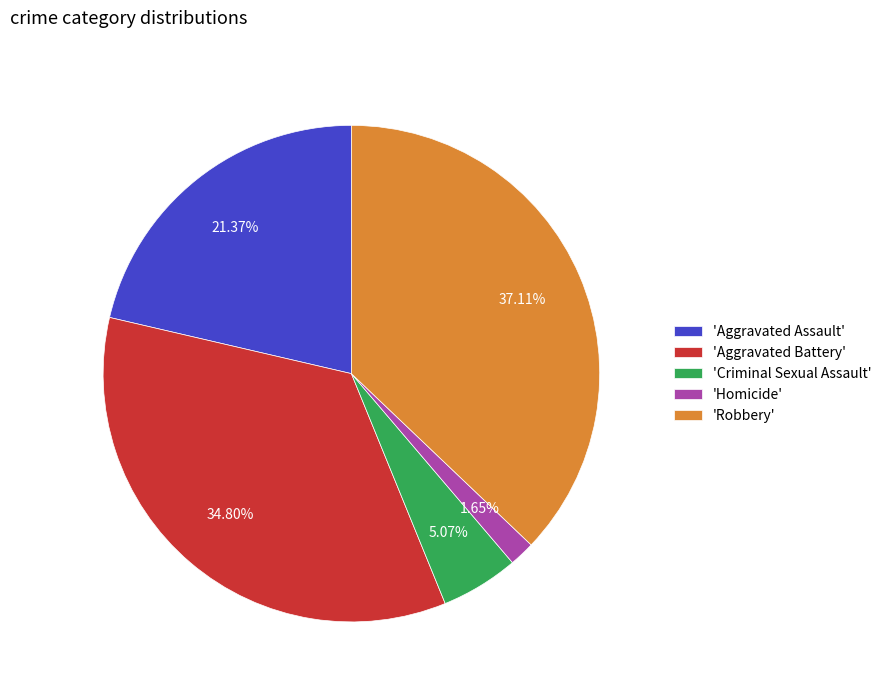

Which category has the biggest portion of the pie?

'Robbery'